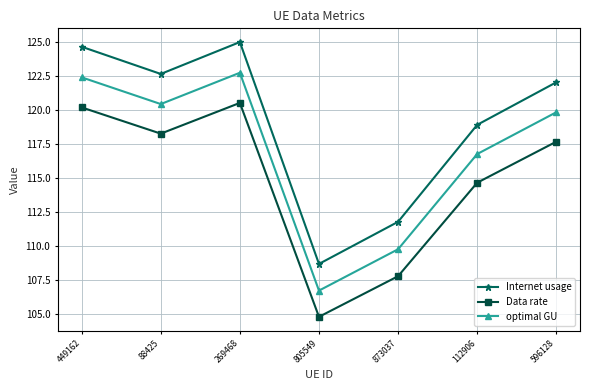

At 805549, list the series in order from largest to smallest.

Internet usage, optimal GU, Data rate